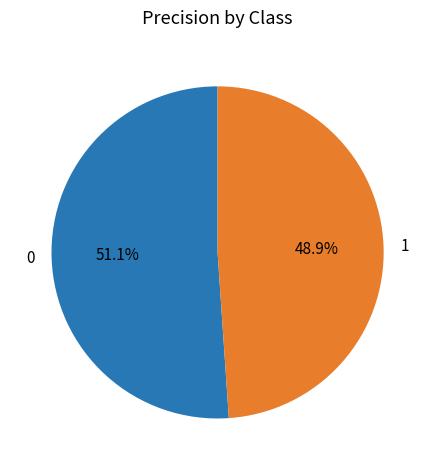

To the nearest percent, what is the difference between the largest and smallest slice percentages?

2%